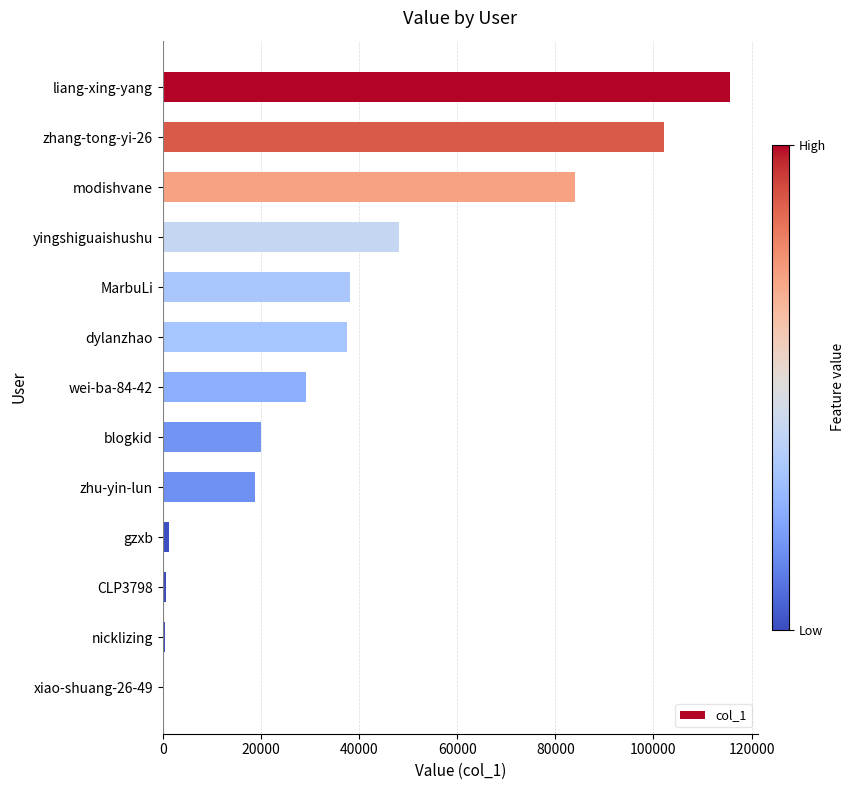

What is the sum of all values?

496339